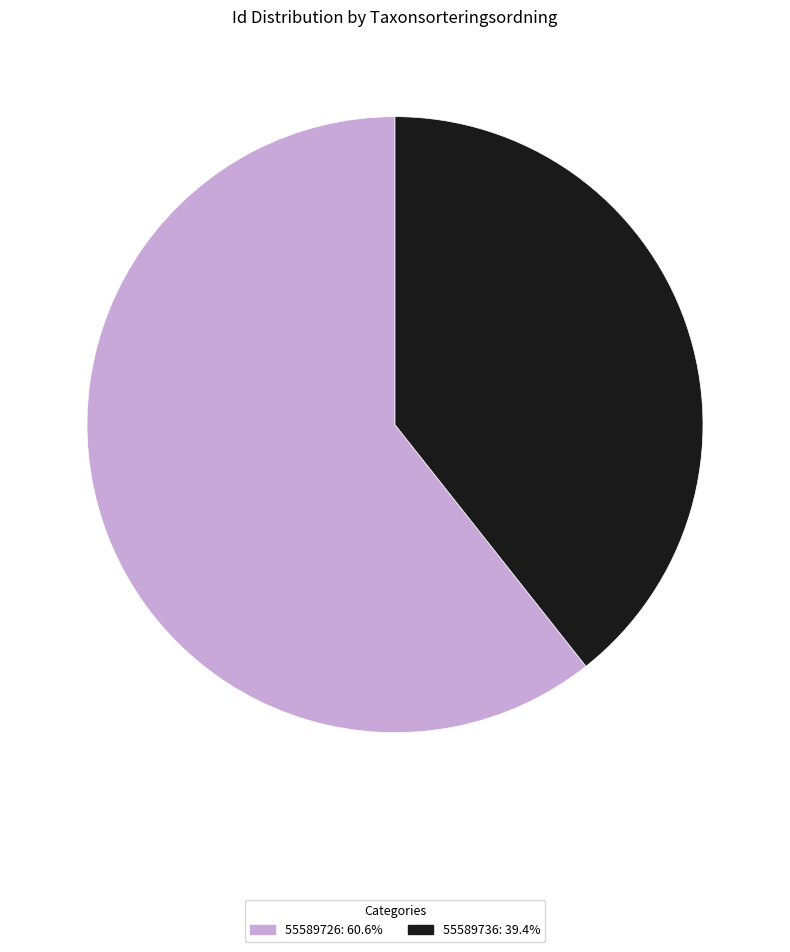

Rank the categories by value from highest to lowest.

55589726, 55589736